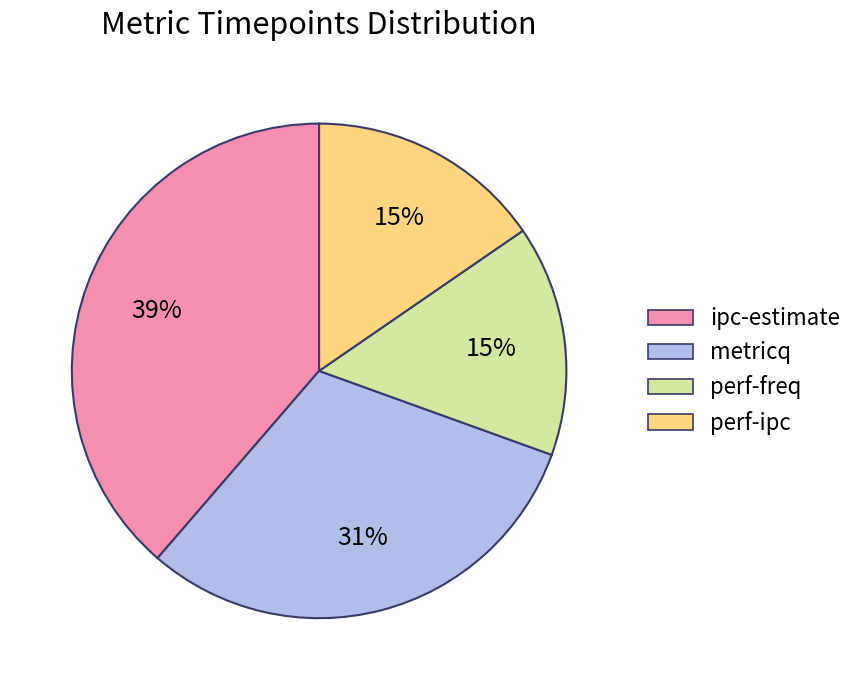

Is it true that metricq is 39% of the pie?

False